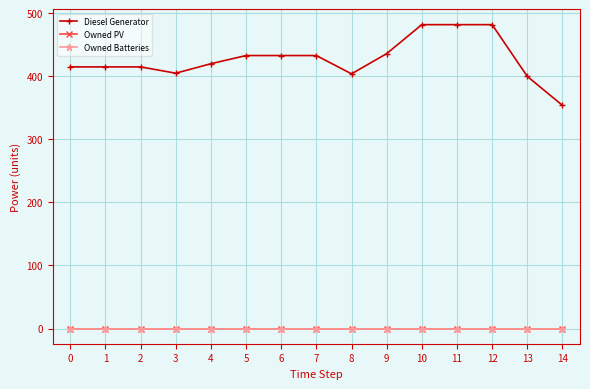

True or false: Diesel Generator has a value of 660 at 3.

False